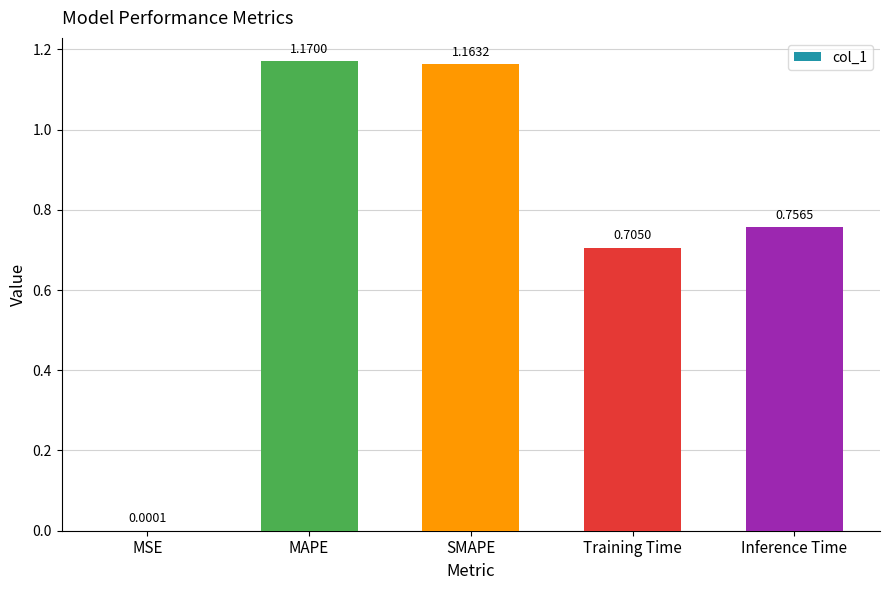

Are the bars horizontal?

No